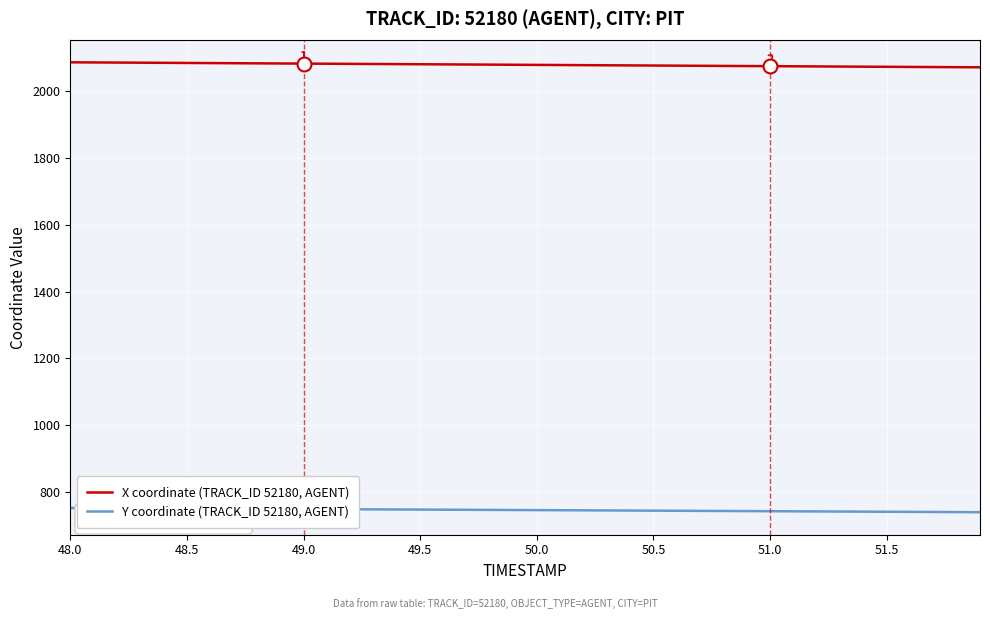

What is the minimum value for X coordinate (TRACK_ID 52180, AGENT)?

2071.6